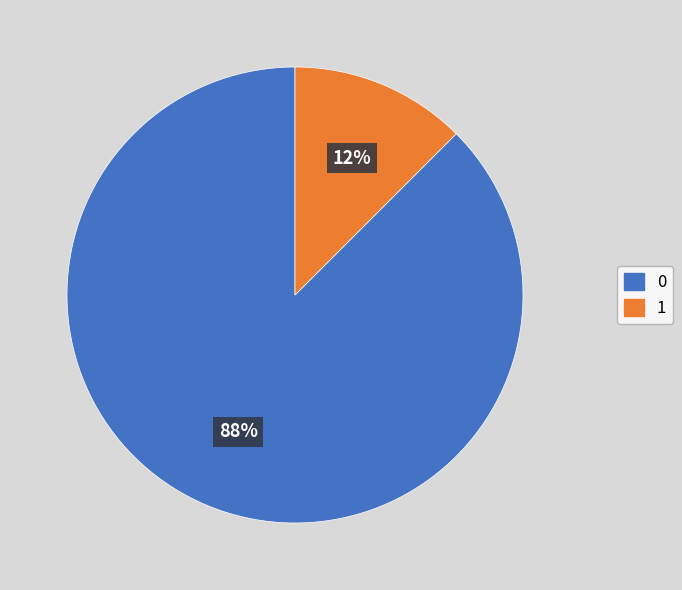

To the nearest percent, what is the average slice percentage?

50%